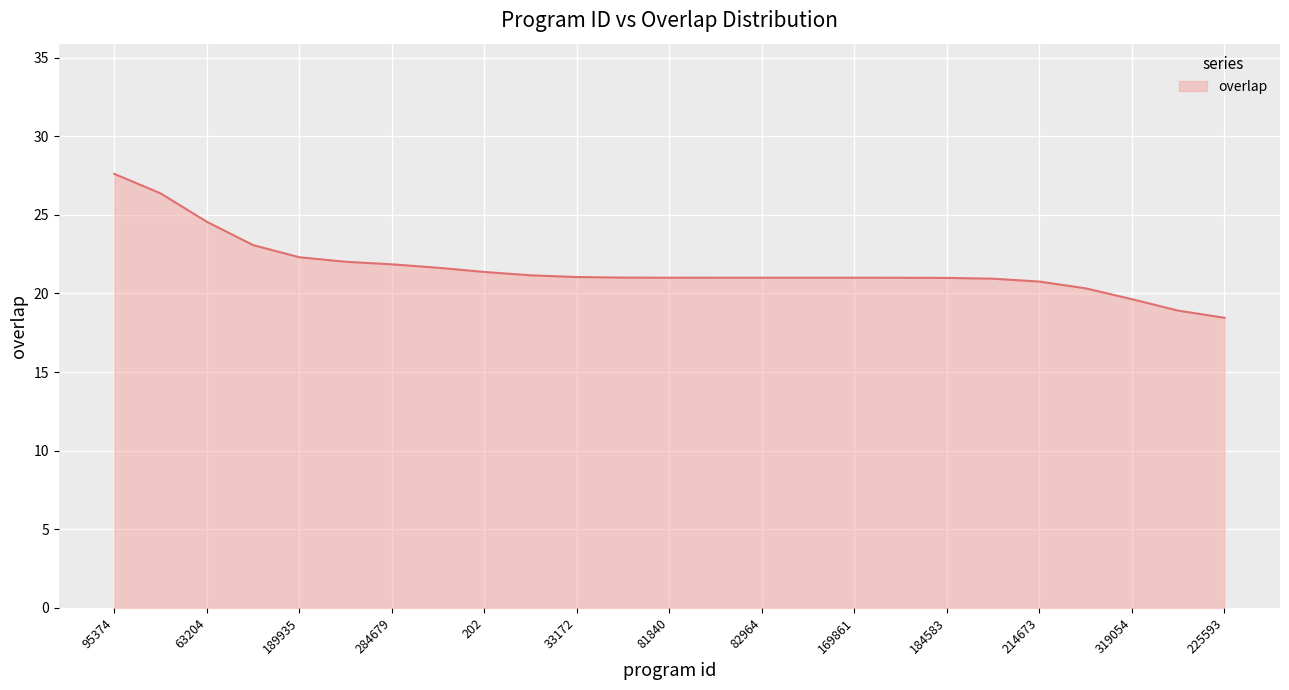

Does the chart have visible grid lines?

Yes